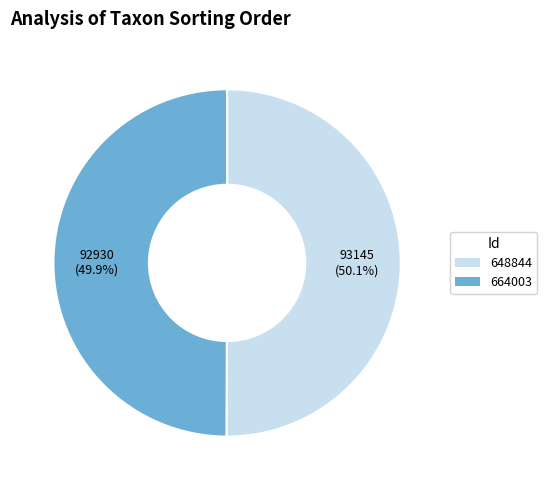

Is there a majority slice in this chart?

Yes